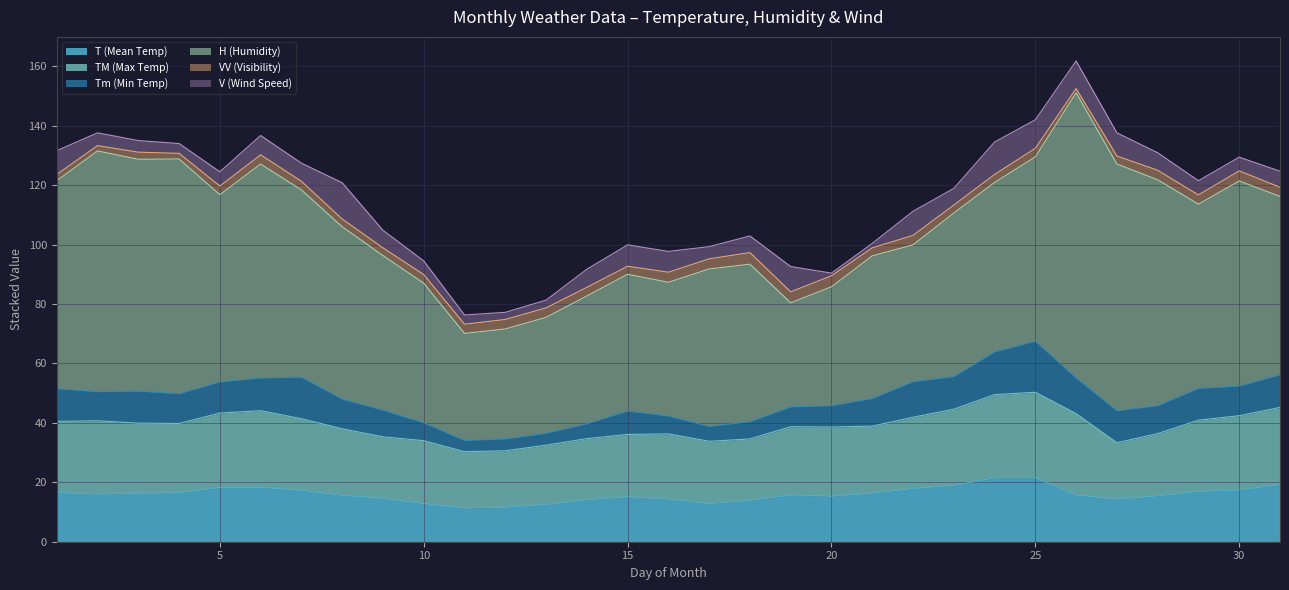

At which category does VV (Visibility) reach its first local valley?

2